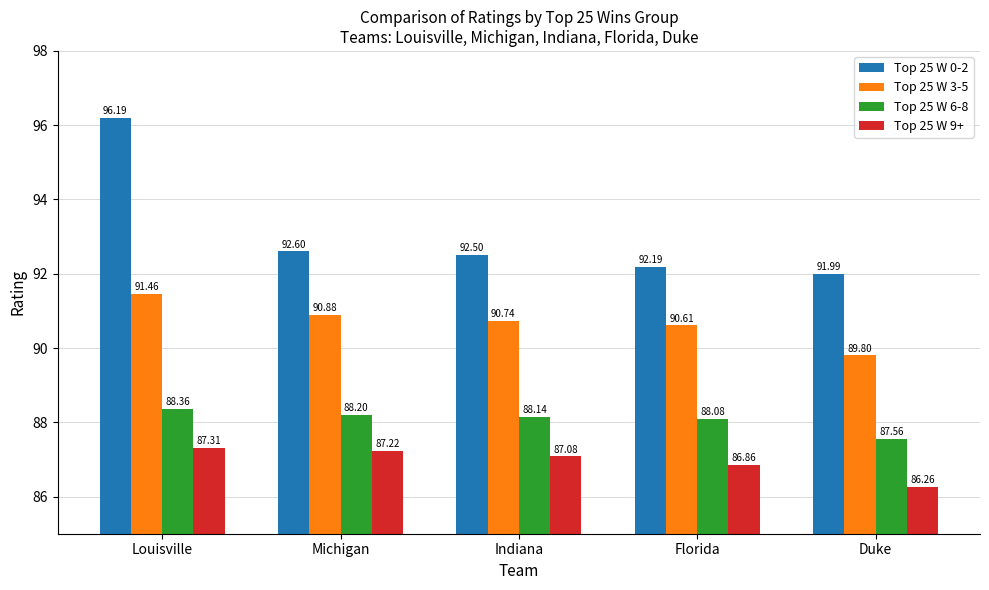

Does the chart contain stacked bars?

No